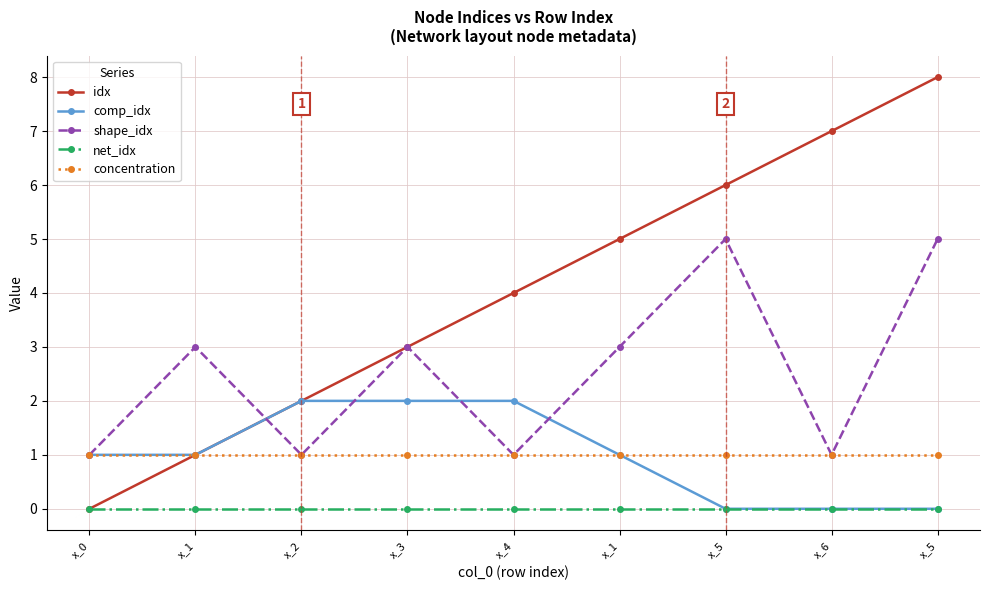

The idx series shows 5 at x_0. True or false?

False